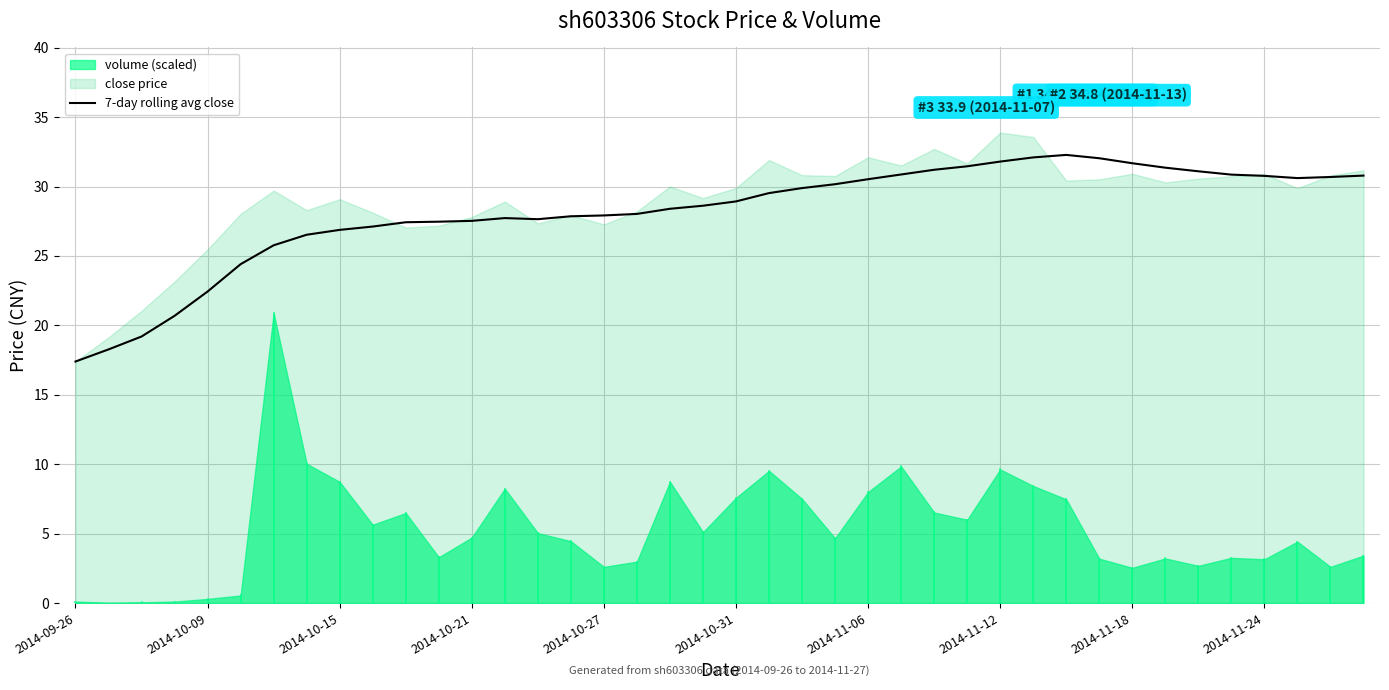

True or false: the data has more than 2 interior local peaks.

False